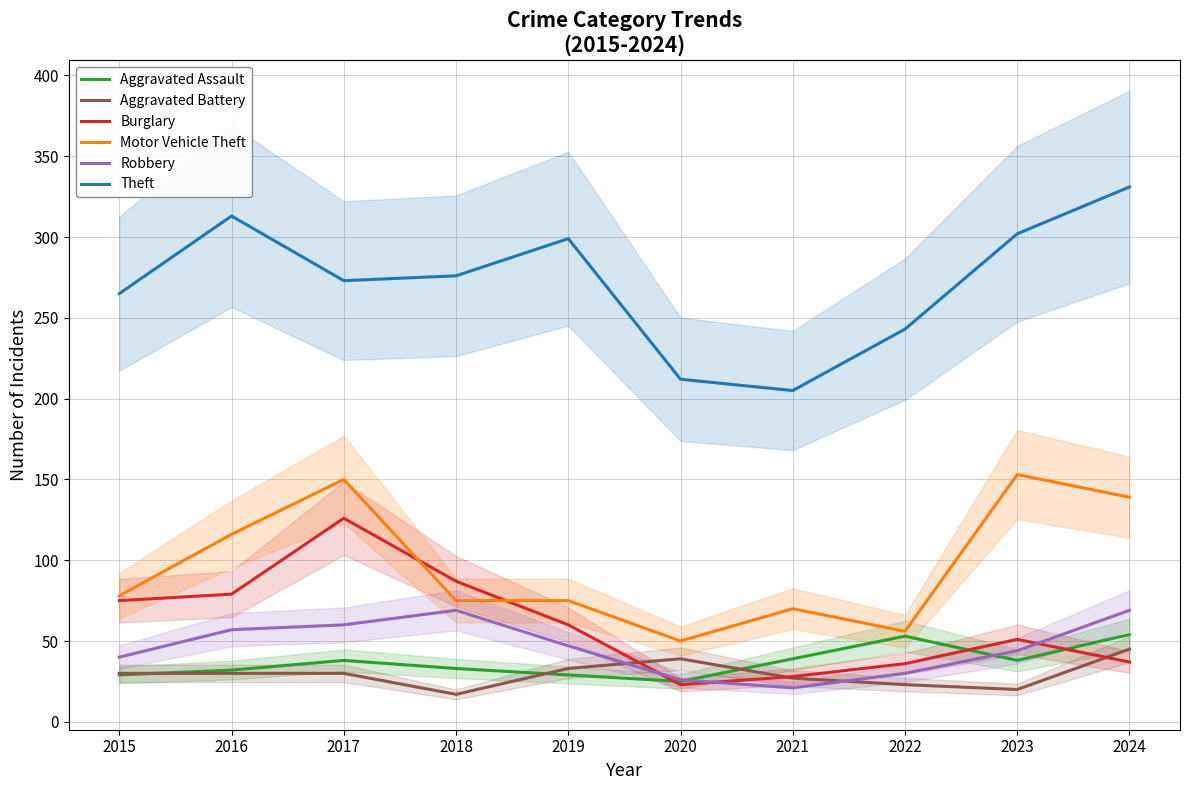

What are all the series names shown in the legend?

Aggravated Assault, Aggravated Battery, Burglary, Motor Vehicle Theft, Robbery, Theft